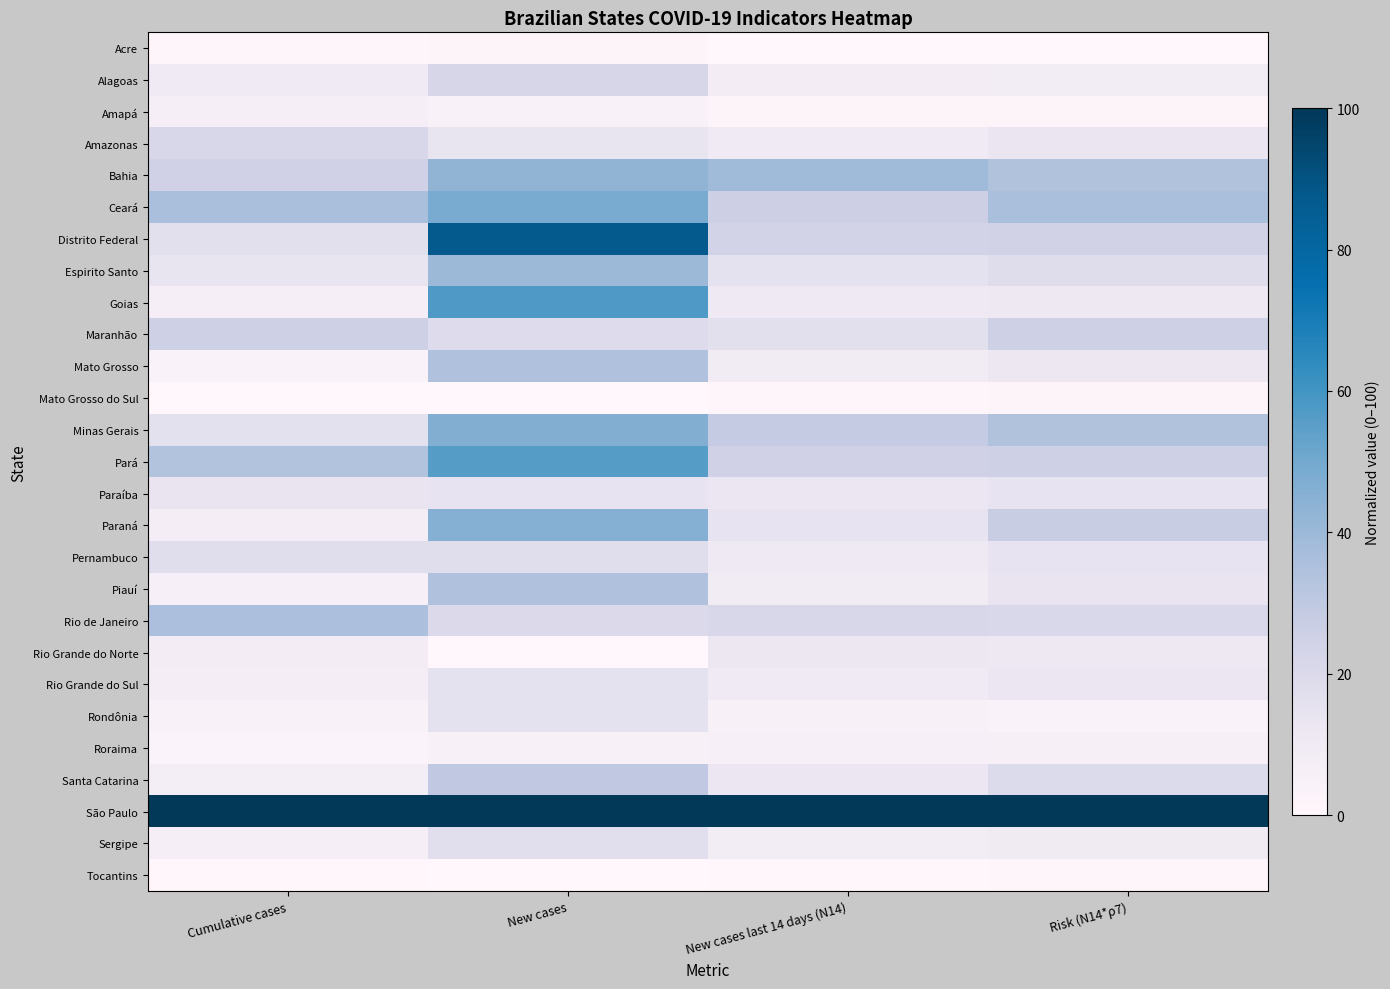

List the series in order of their peak value, highest first.

São Paulo, Distrito Federal, Goias, Pará, Ceará, Minas Gerais, Paraná, Bahia, Espirito Santo, Rio de Janeiro, Piauí, Mato Grosso, Santa Catarina, Maranhão, Alagoas, Amazonas, Pernambuco, Sergipe, Rio Grande do Sul, Rondônia, Paraíba, Rio Grande do Norte, Amapá, Roraima, Acre, Mato Grosso do Sul, Tocantins